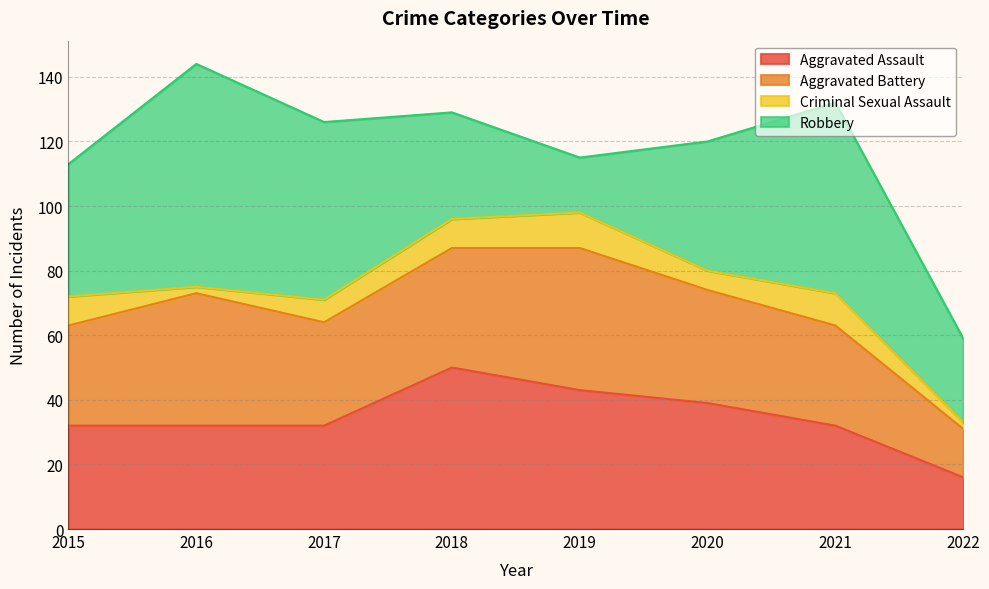

Where does the Aggravated Battery series first go above 35?

2016